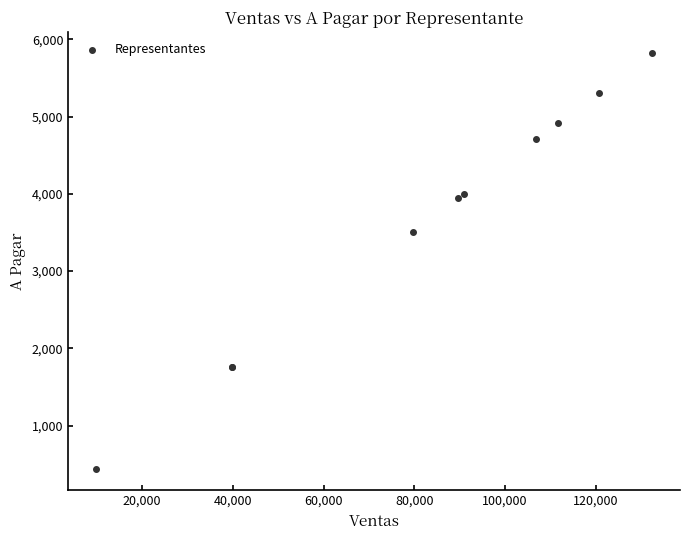

What Y value in the scatter plot is closest to 3130?

3510.7